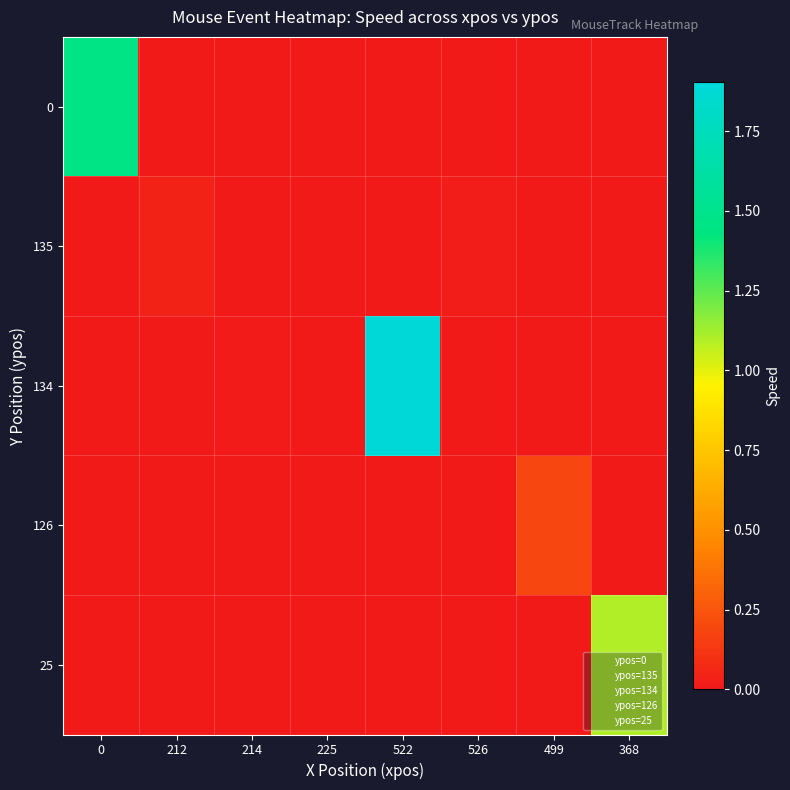

At 368, list the series in order from largest to smallest.

25, 0, 135, 134, 126